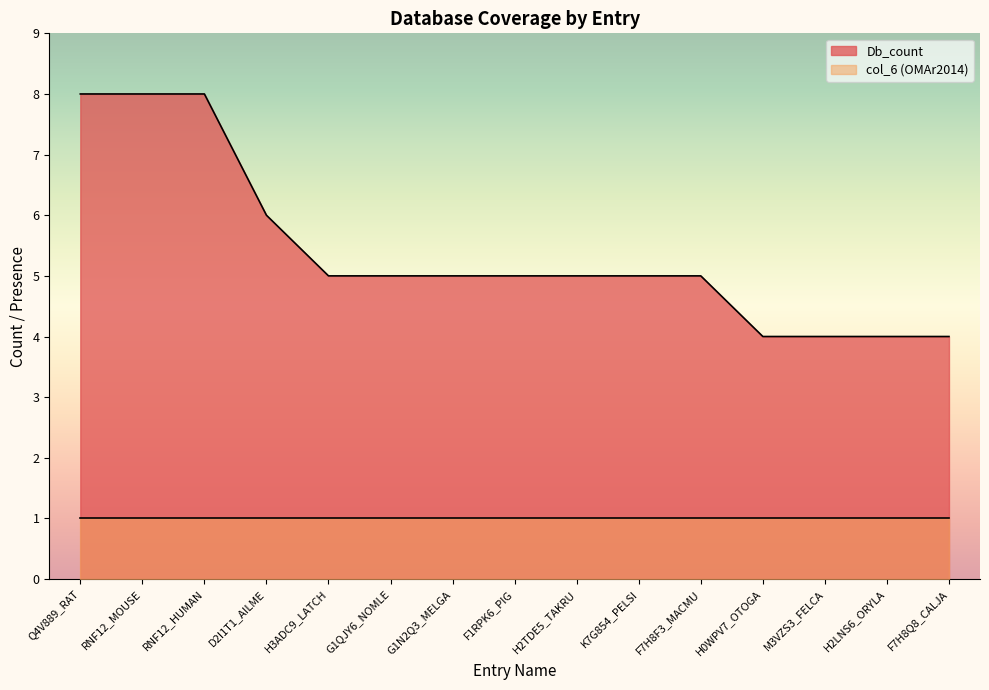

What is the sum of the values at M3VZS3_FELCA and H2LNS6_ORYLA?

8